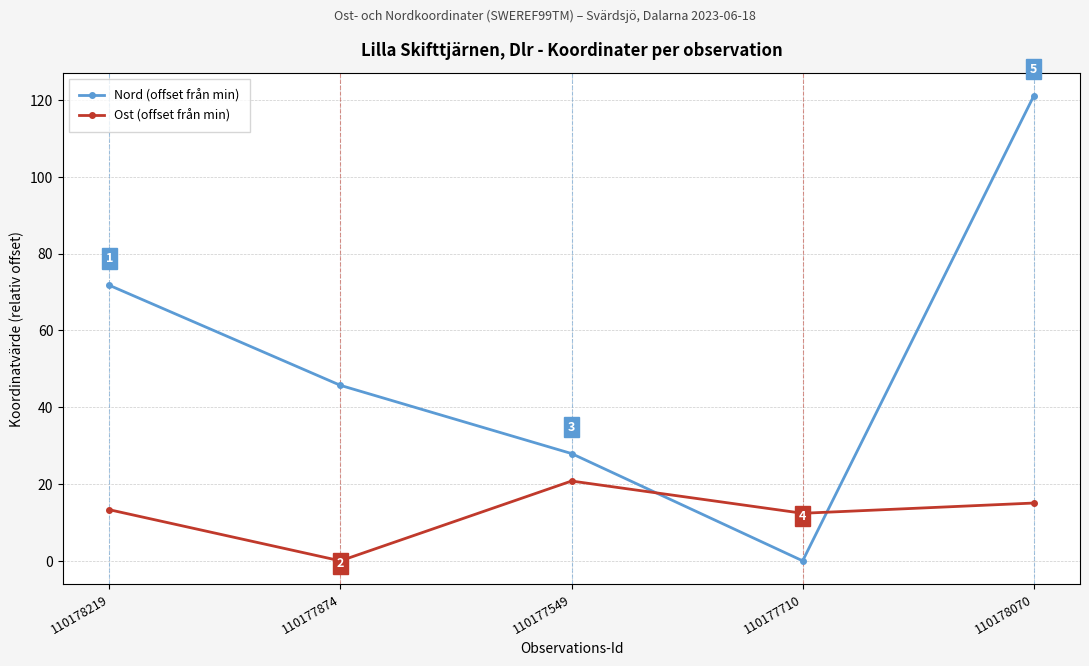

The value of Nord (offset från min) at 110177874 is 17.0. True or false?

False